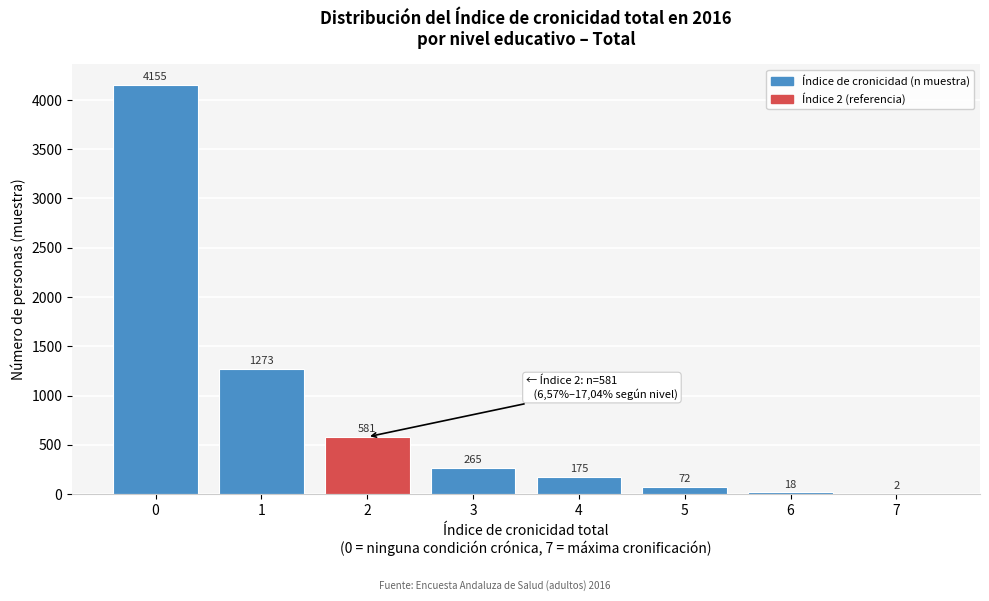

Reading left to right, extract all data points from this chart.

0=4155	1=1273	2=581	3=265	4=175	5=72	6=18	7=2